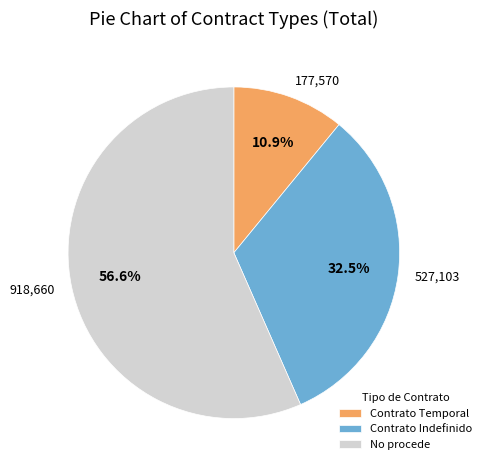

Which has a higher value, No procede or Contrato Temporal?

No procede